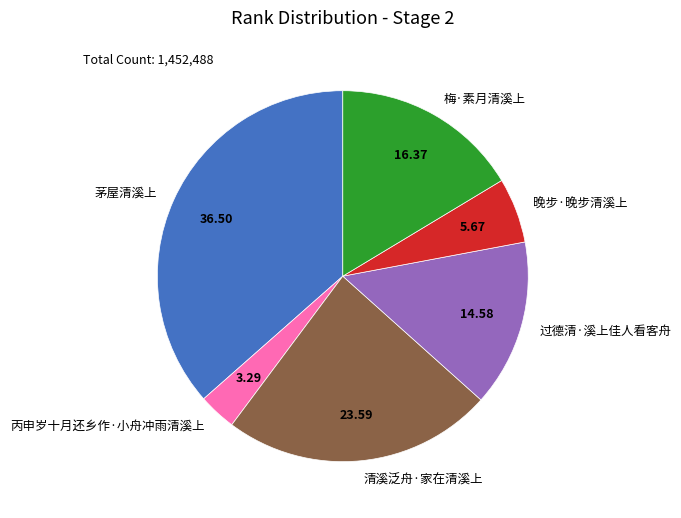

Do 过德清·溪上佳人看客舟 and 丙申岁十月还乡作·小舟冲雨清溪上 together represent more than half of the pie?

No